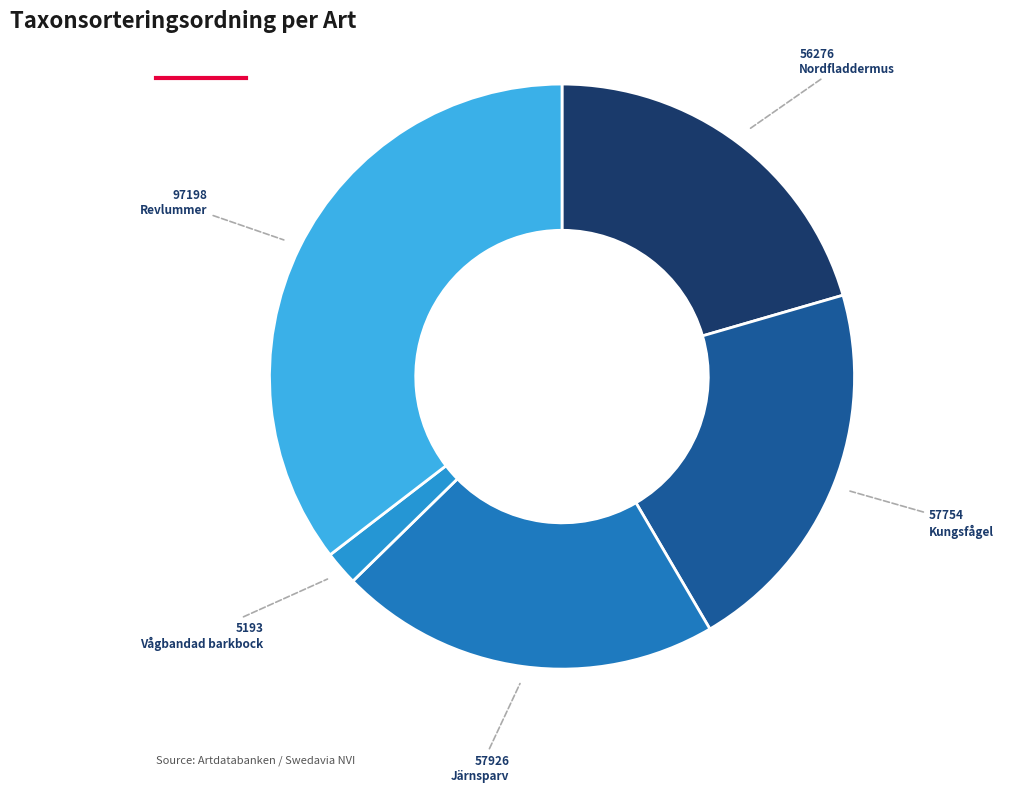

How many slices are in this pie chart?

5